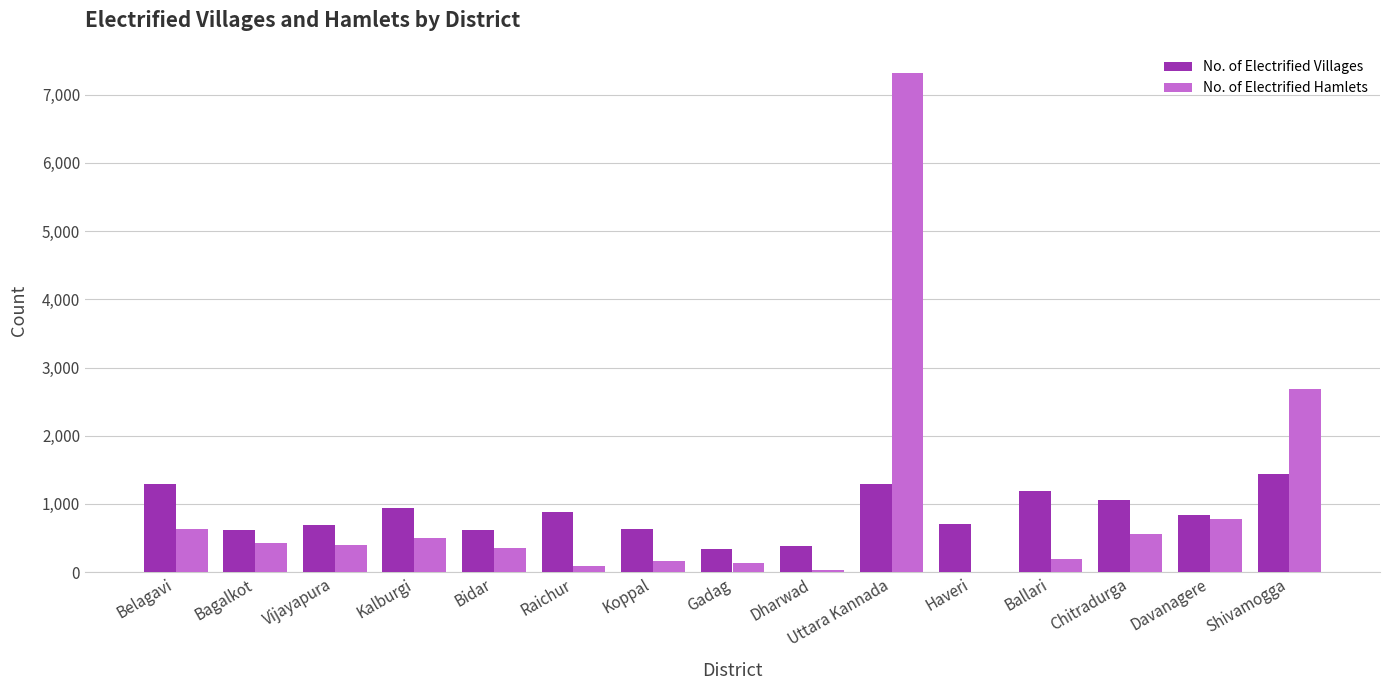

Between Kalburgi and Haveri, which series saw the biggest shift?

No. of Electrified Hamlets